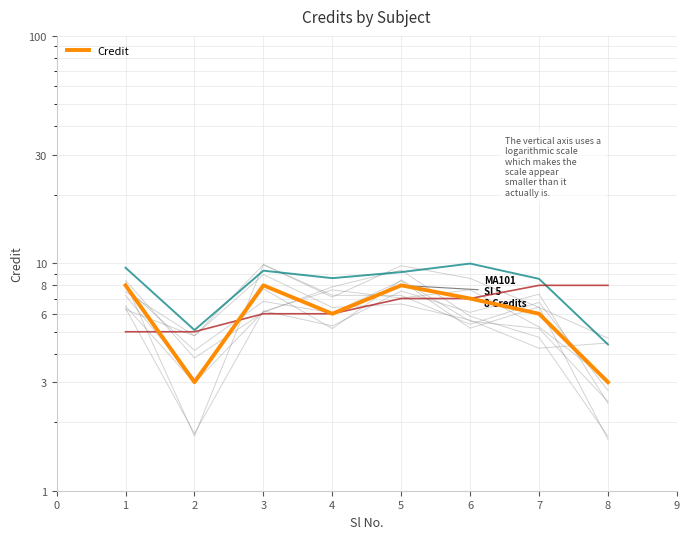

Rank the categories by value from highest to lowest.

1, 3, 5, 6, 4, 7, 2, 8